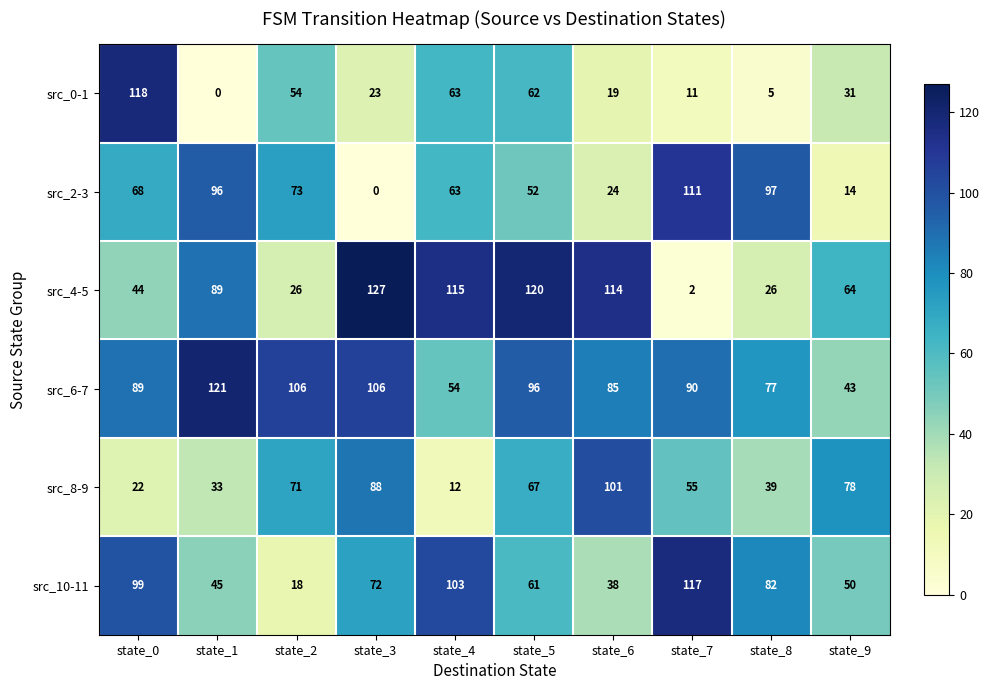

Rank the series at state_5 from highest to lowest value.

src_4-5, src_6-7, src_8-9, src_0-1, src_10-11, src_2-3